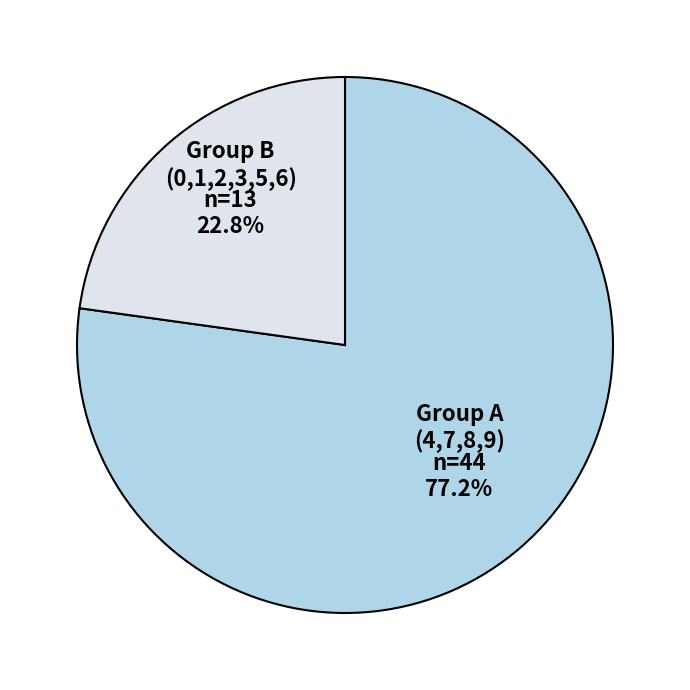

To the nearest percent, what is the difference between the largest and smallest slice percentages?

54%